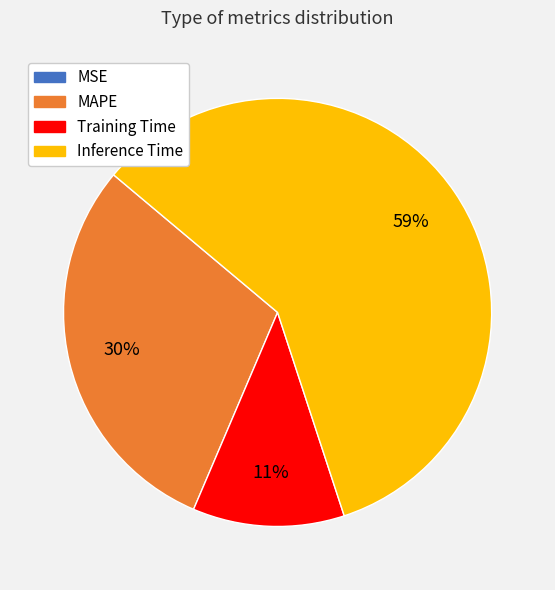

Is there any slice that represents more than half of the pie?

Yes